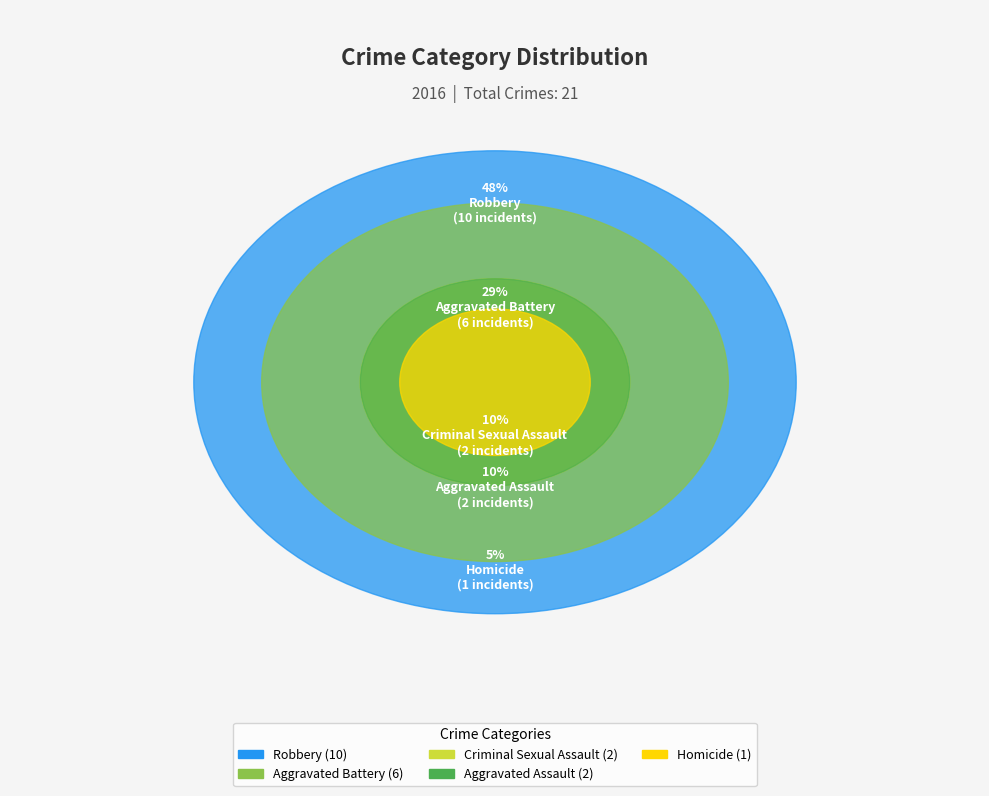

How many slices are in this pie chart?

5